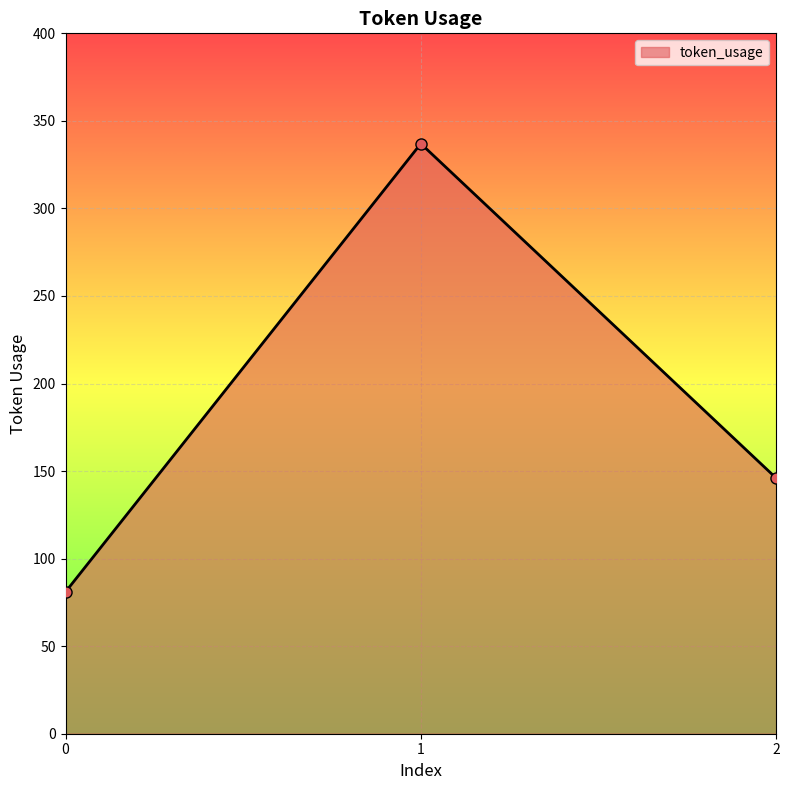

Reading left to right, list all the values displayed in this chart.

81	337	146